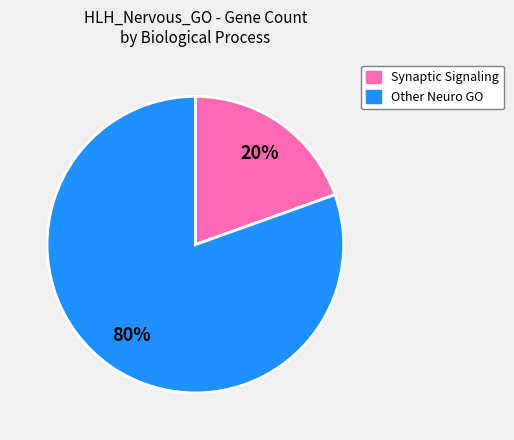

Is there any slice that represents more than half of the pie?

Yes